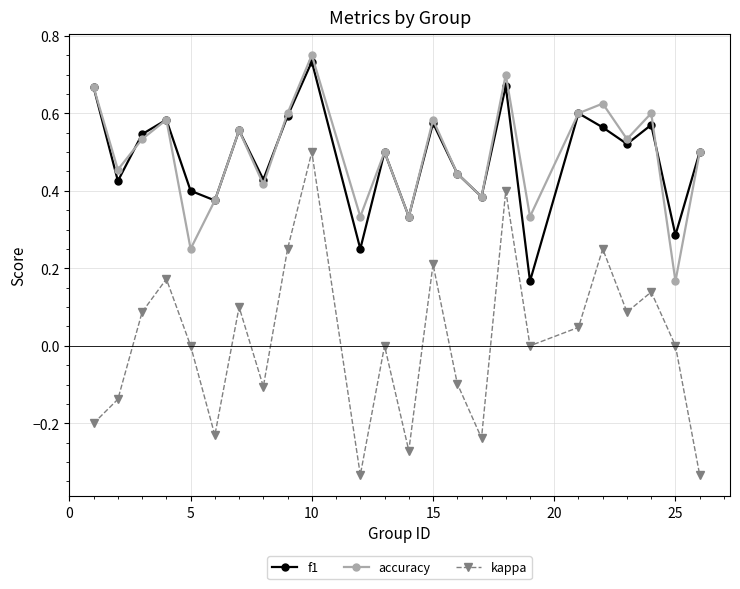

True or false: kappa and f1 cross at least once.

False